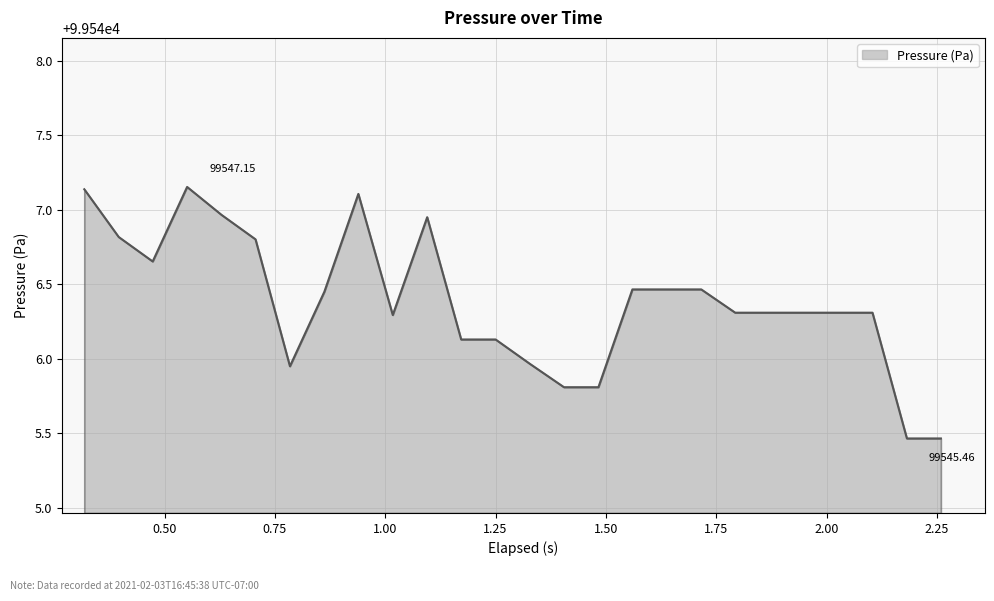

What is the difference between the maximum and minimum values?

1.7